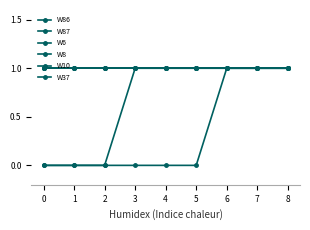

Read the W87 value at 6.

1